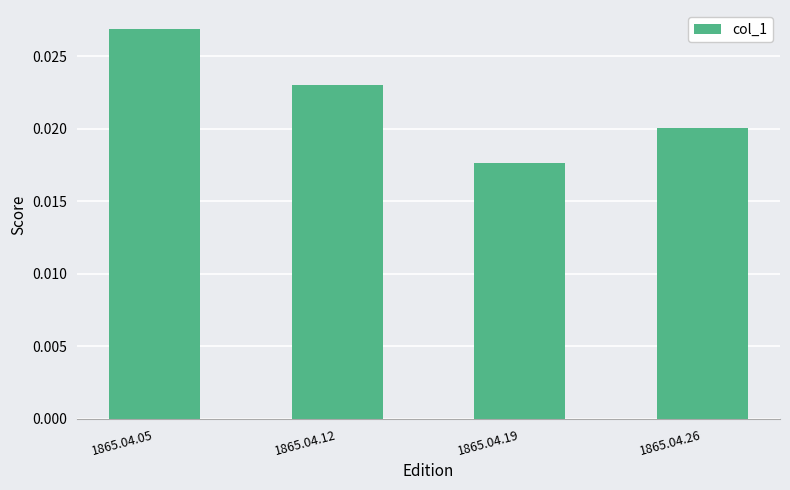

At which label is the value closest to 0?

1865.04.19